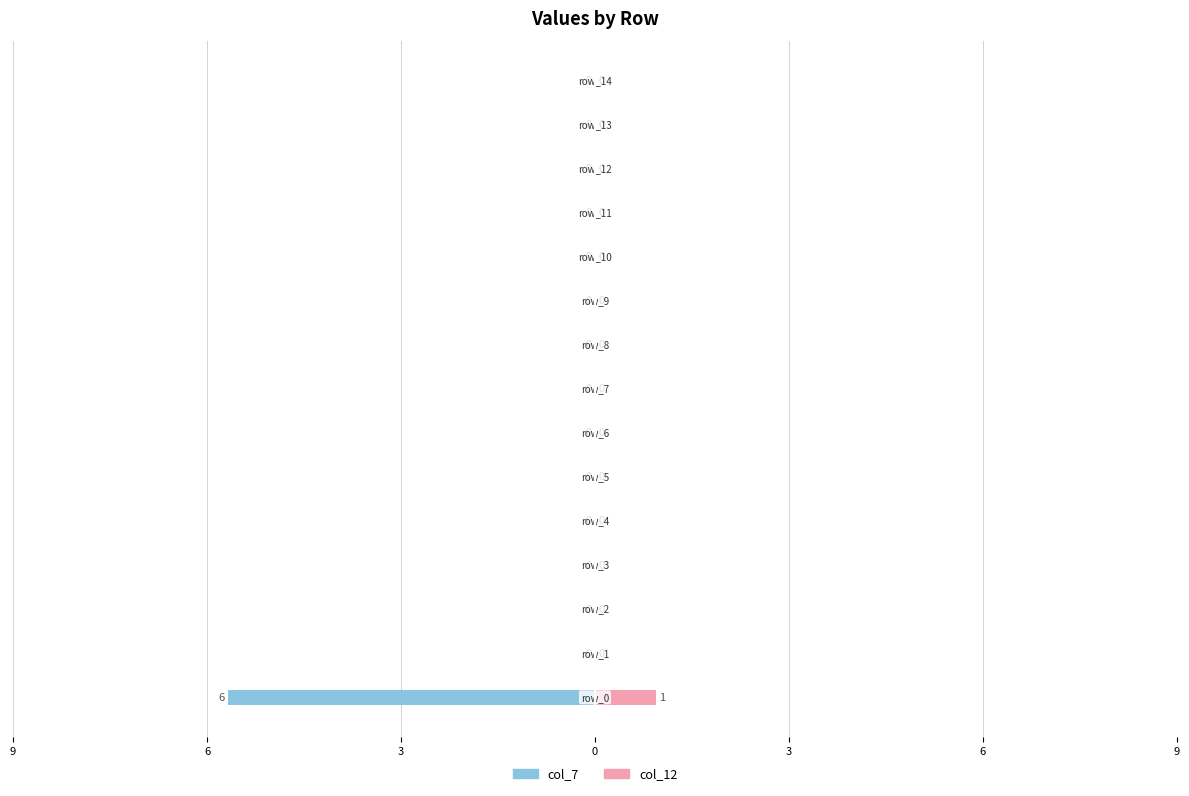

What are all the series names shown in the legend?

col_7, col_12